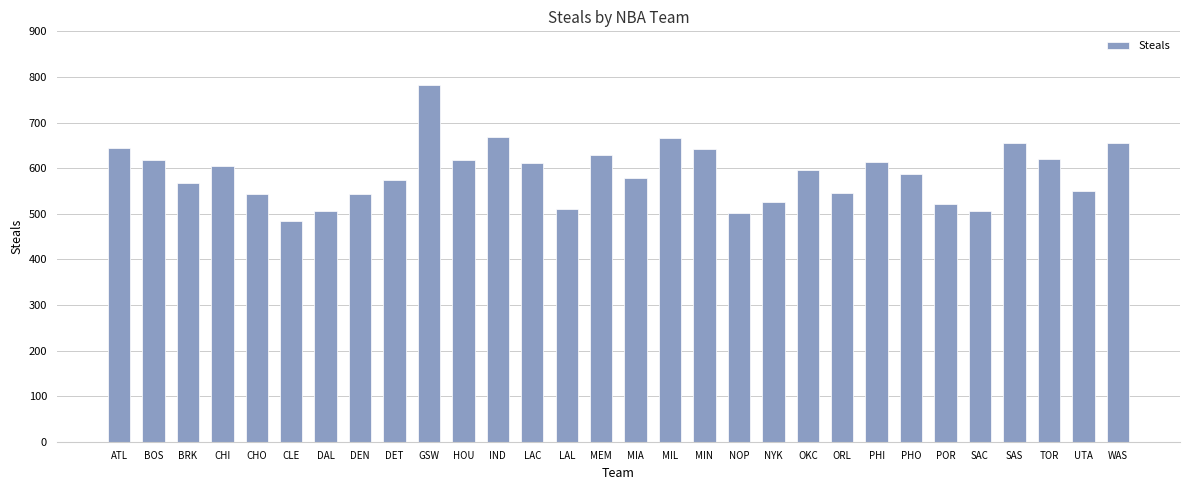

What is the minimum value shown in the chart?

483